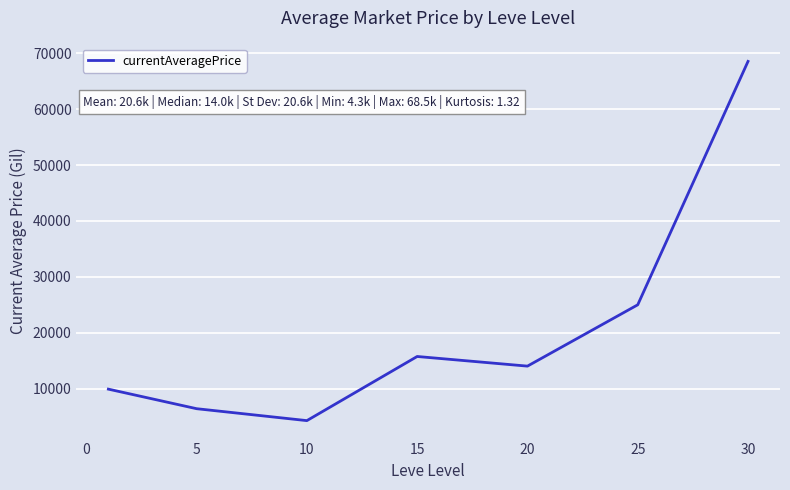

True or false: the data has more than 1 interior local peaks.

False